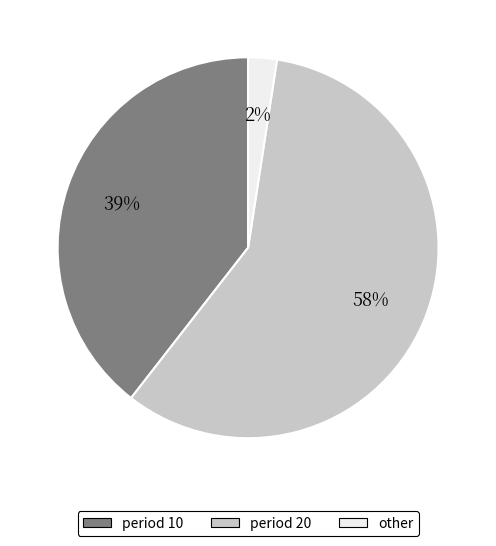

Does any single category account for the majority?

Yes